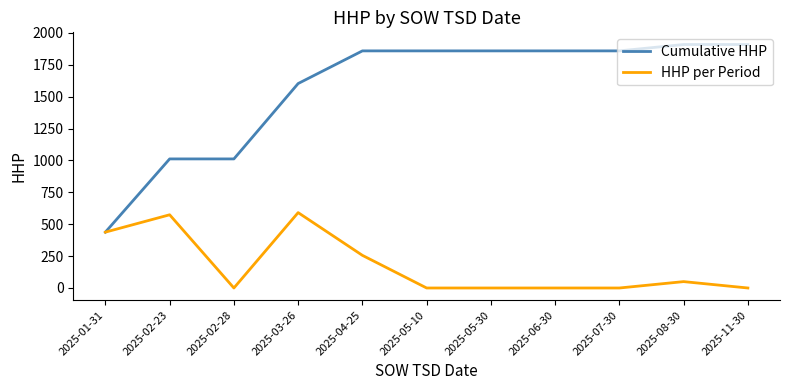

Which series has the largest range (max minus min)?

Cumulative HHP